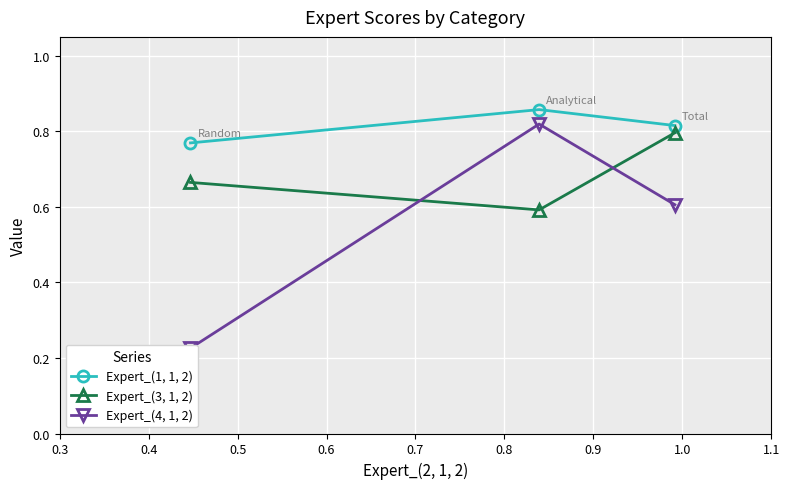

Count the Expert_(3, 1, 2) values in the range 0 to 1.

3